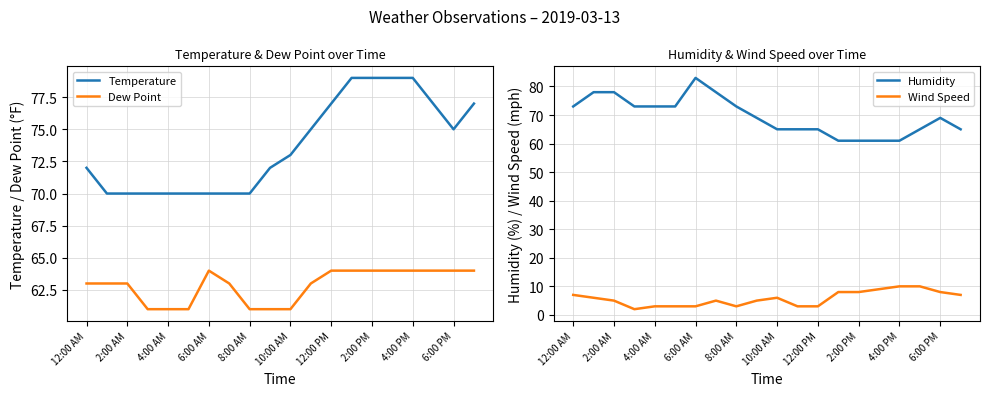

What is the difference between the second highest and second lowest values in the Humidity series?

17